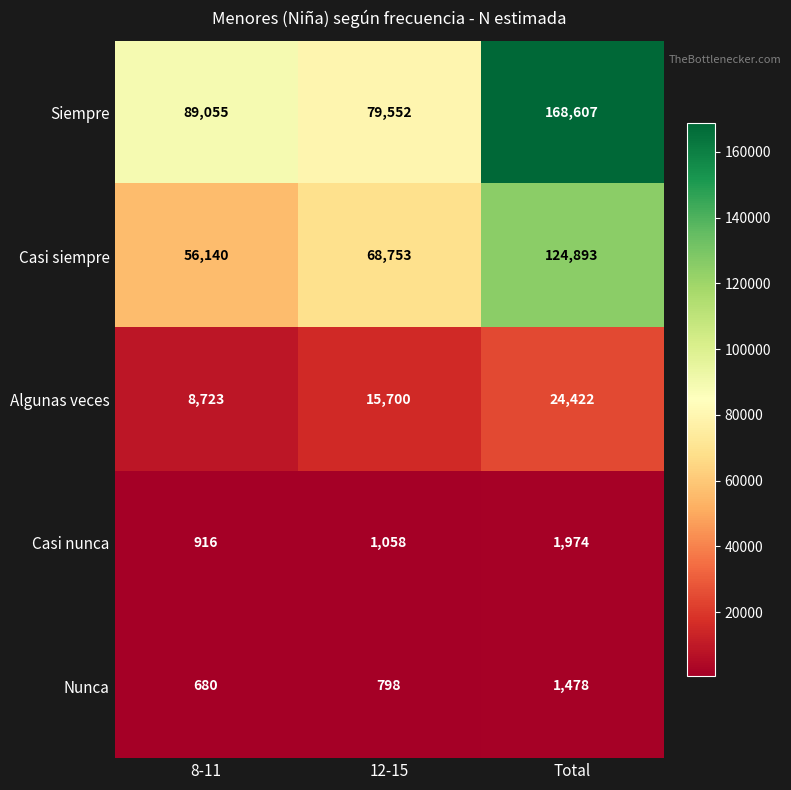

What value does the Algunas veces series have at 8-11, to the nearest 50?

8700